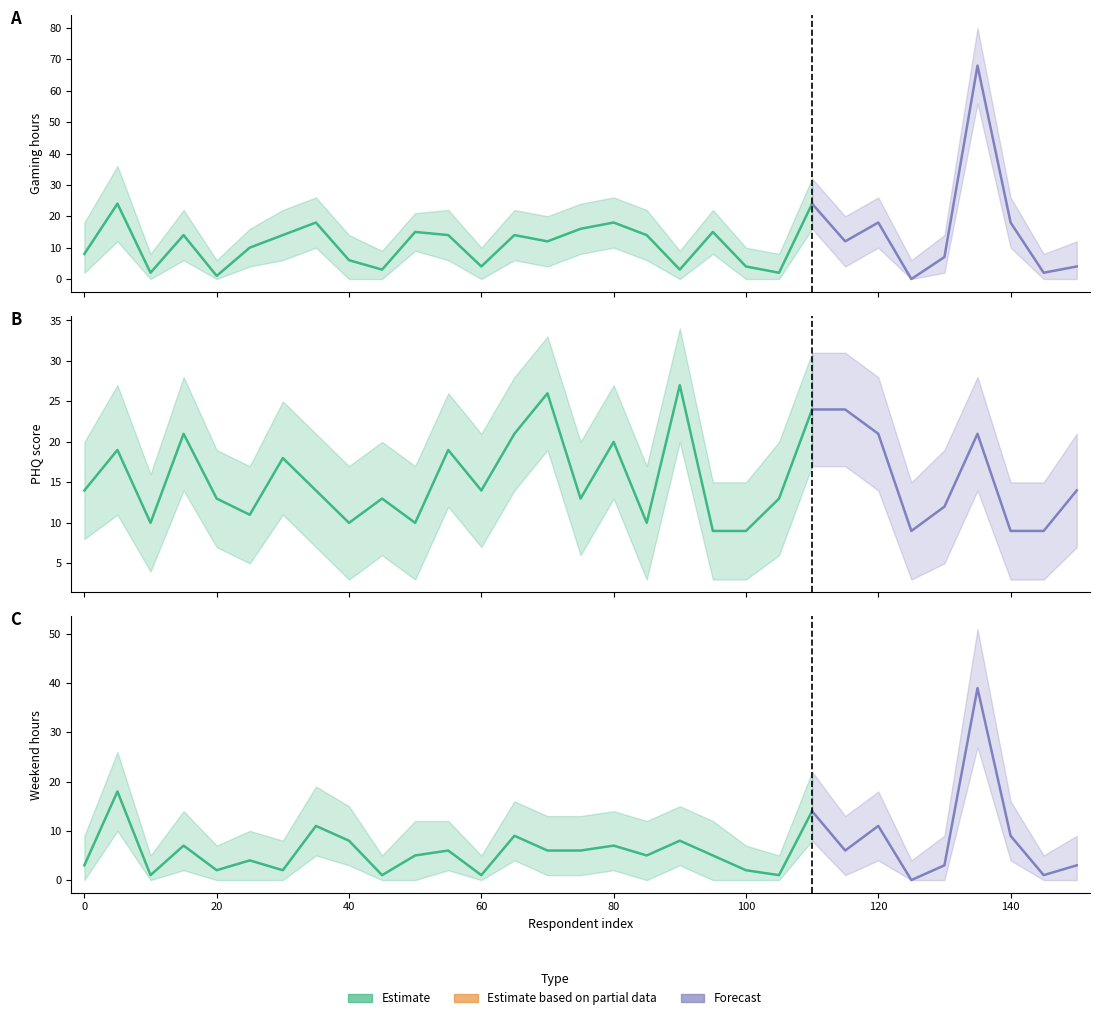

How many values in the hours series exceed 12?

15